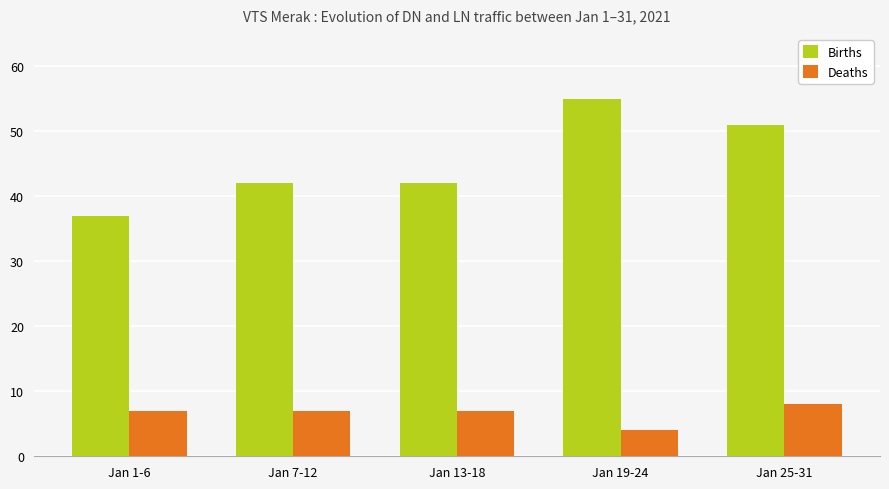

What value does the Deaths series have at Jan 19-24?

4